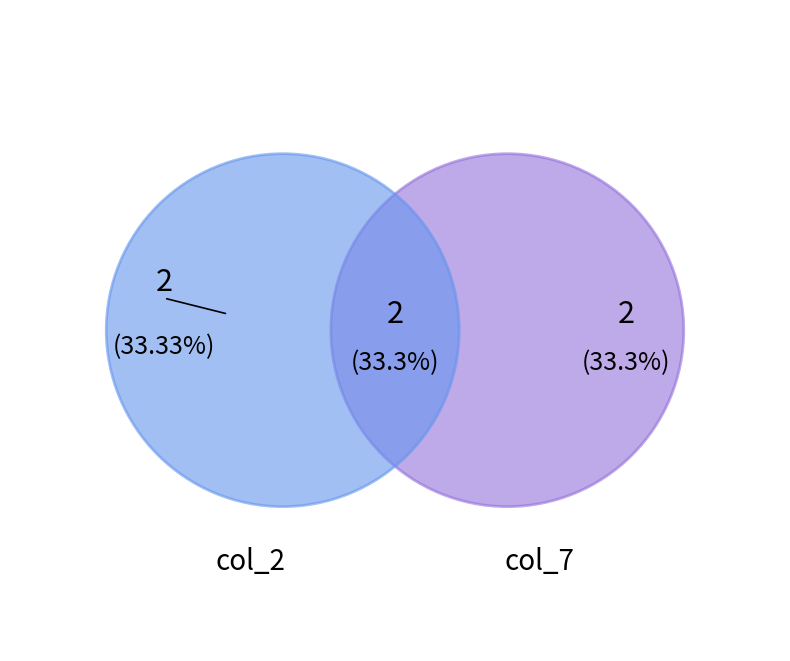

The col_4 slice represents 25% of the pie. True or false?

False